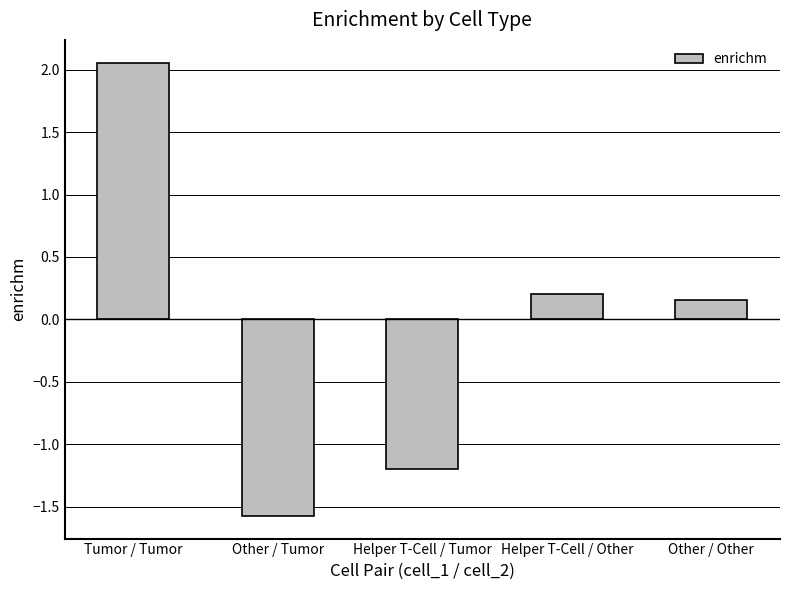

List the labels in order of value, smallest first.

Other / Tumor, Helper T-Cell / Tumor, Other / Other, Helper T-Cell / Other, Tumor / Tumor